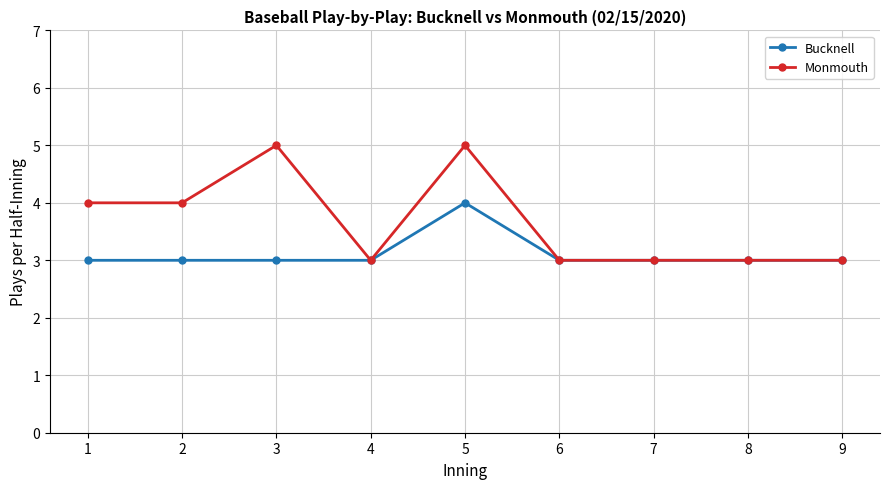

What is the total value across all series at 6?

6